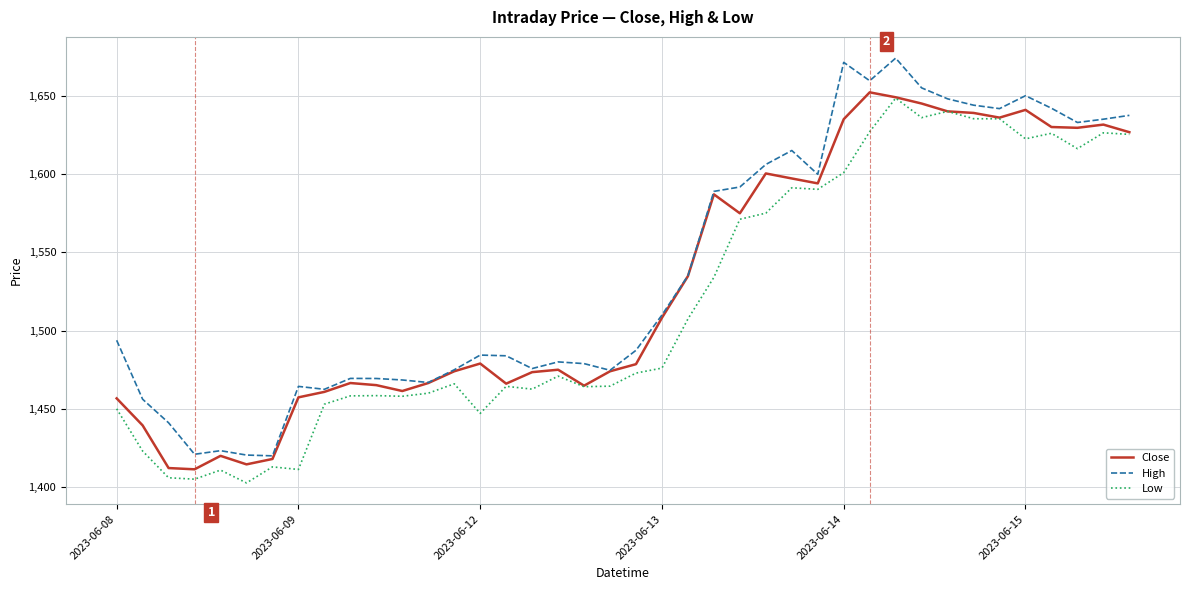

What is the lowest value of the Close series?

1411.4